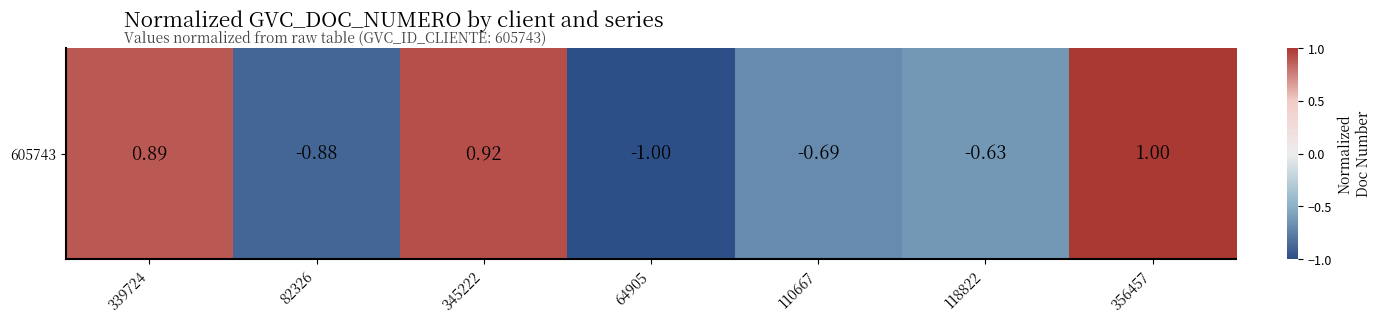

What is the difference between the maximum and second lowest values?

1.9